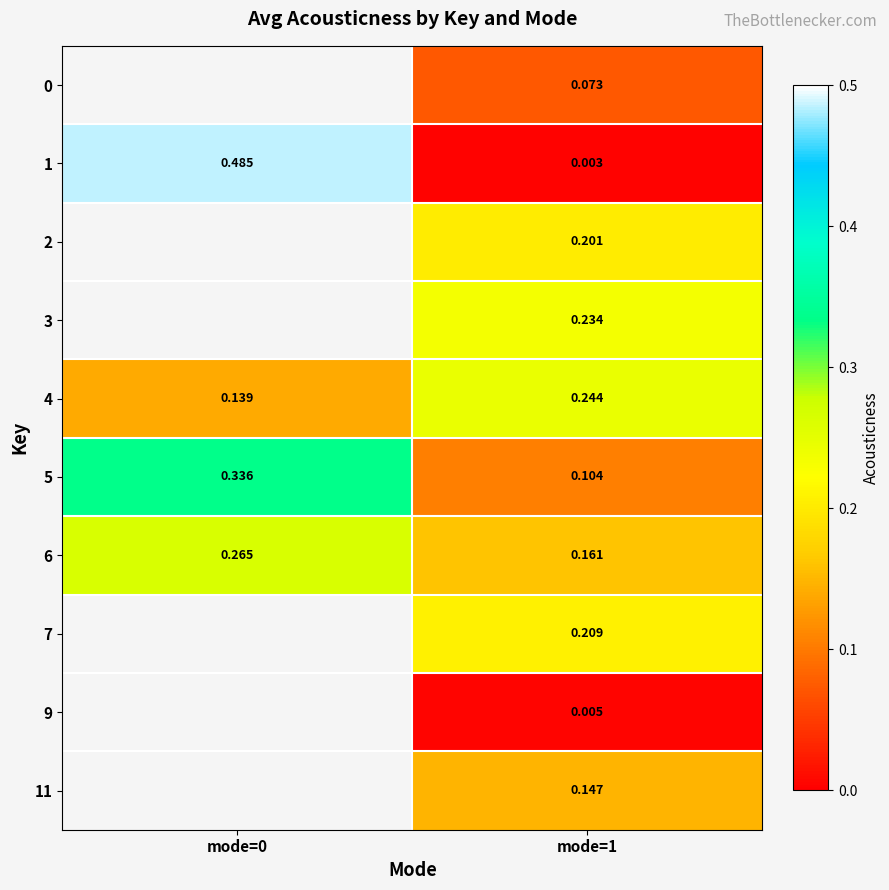

What is the greatest value displayed?

0.5